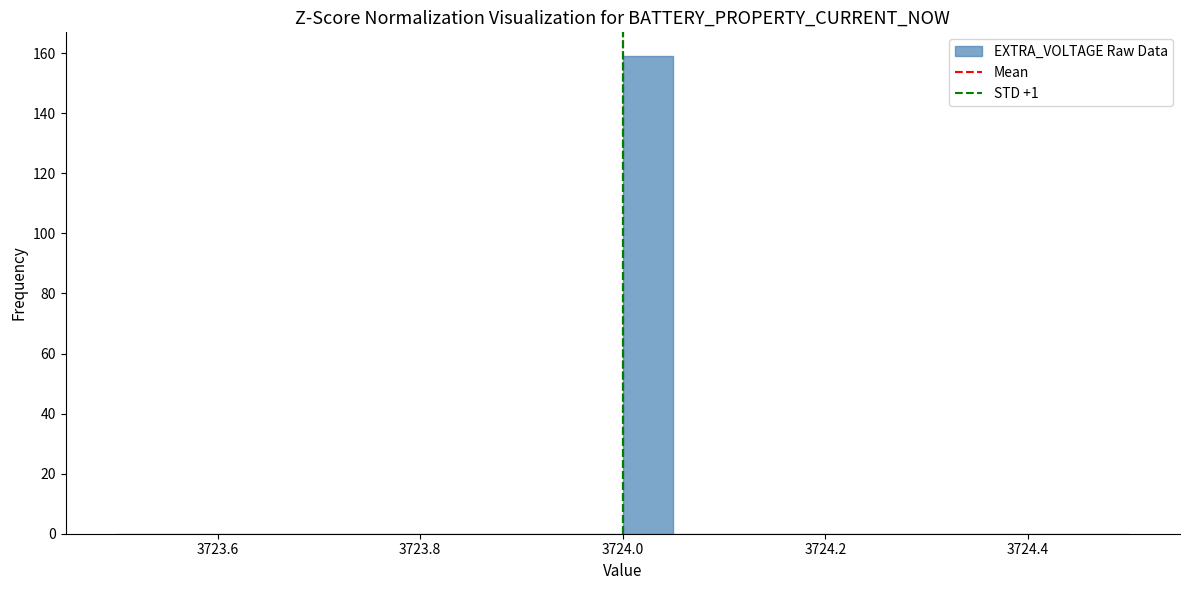

Around what value on the x-axis is the tallest bar? Give the approximate position of its centre, as read against the axis.

3724.02